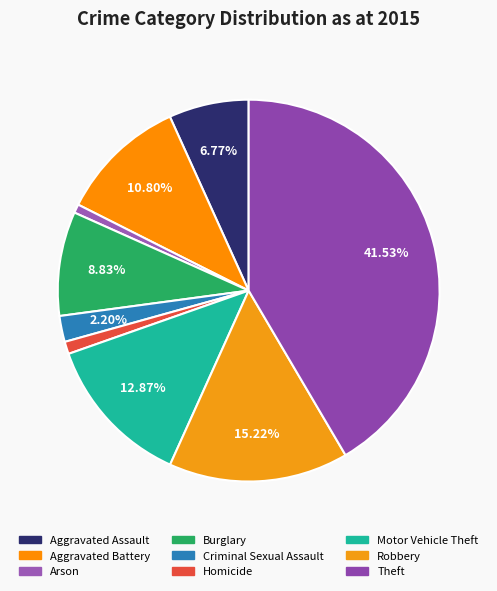

What is the ratio of the value at Homicide to the value at Aggravated Battery?

0.1